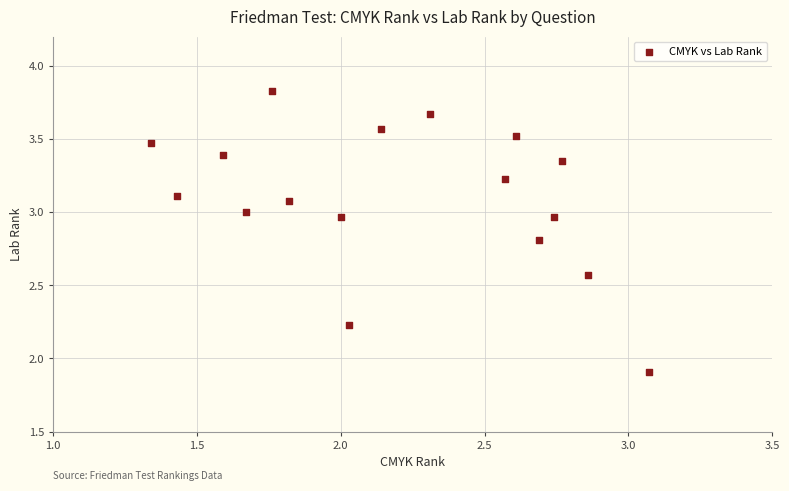

What is the range of Y values (max minus min)?

1.9